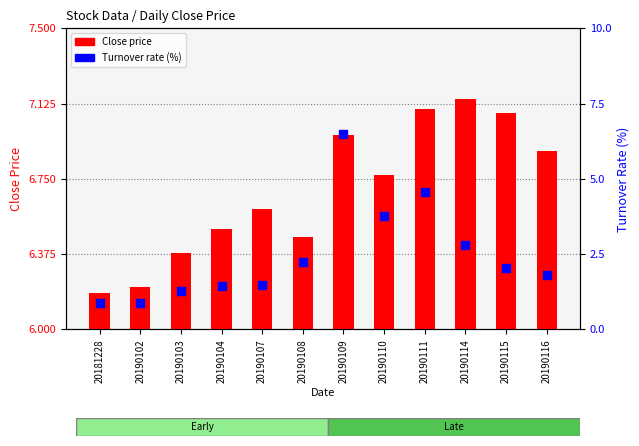

Is the value of Turnover rate (%) at 20190107 greater than the value of Close price at 20190103?

No